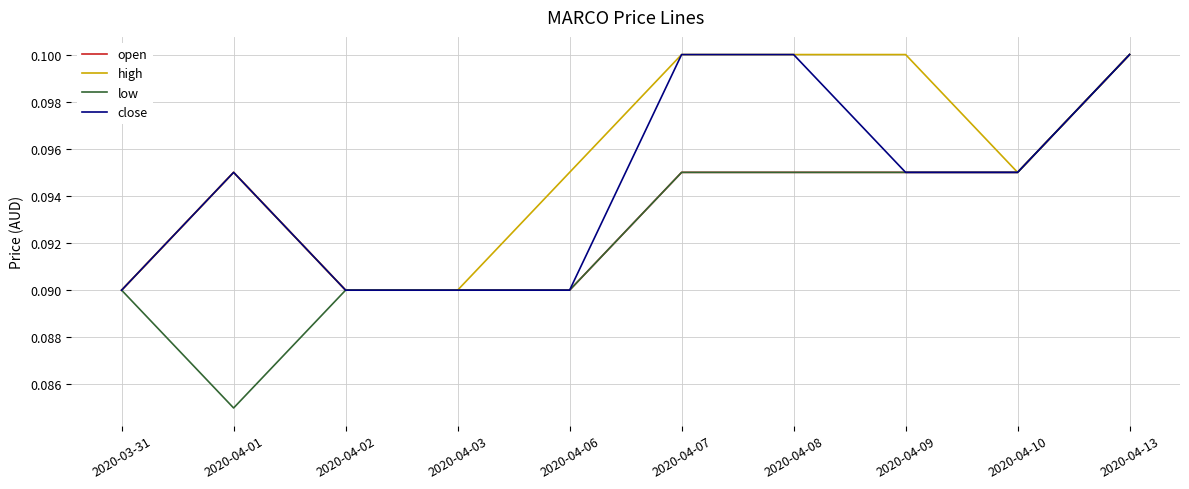

Which series has the largest range (max minus min)?

low